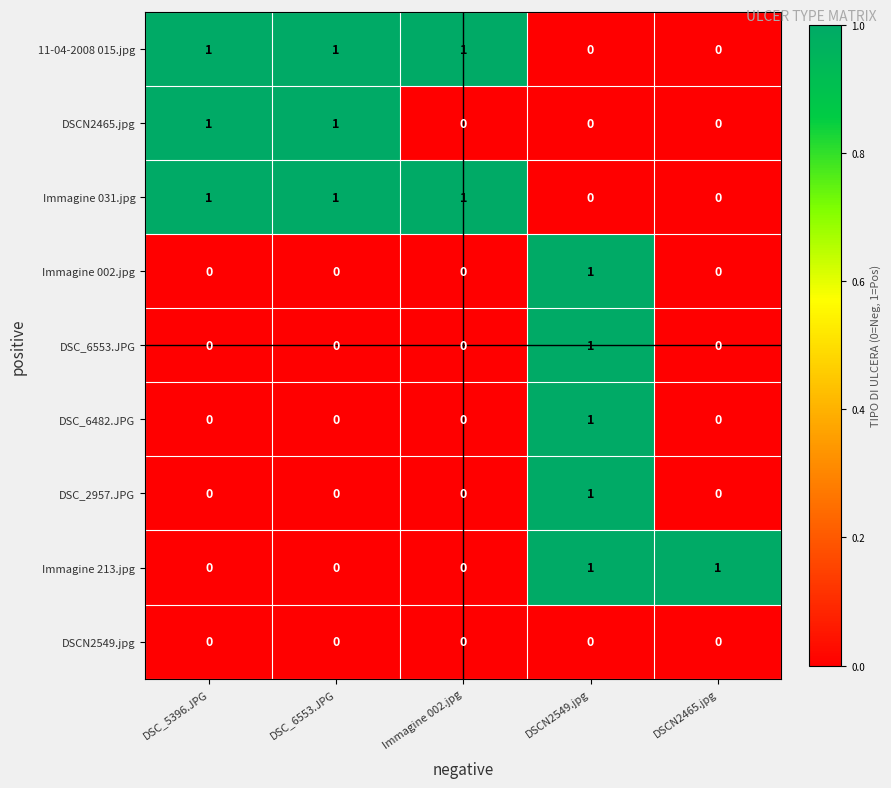

Between DSC_6553.JPG and Immagine 002.jpg, which series saw the biggest shift?

DSCN2465.jpg